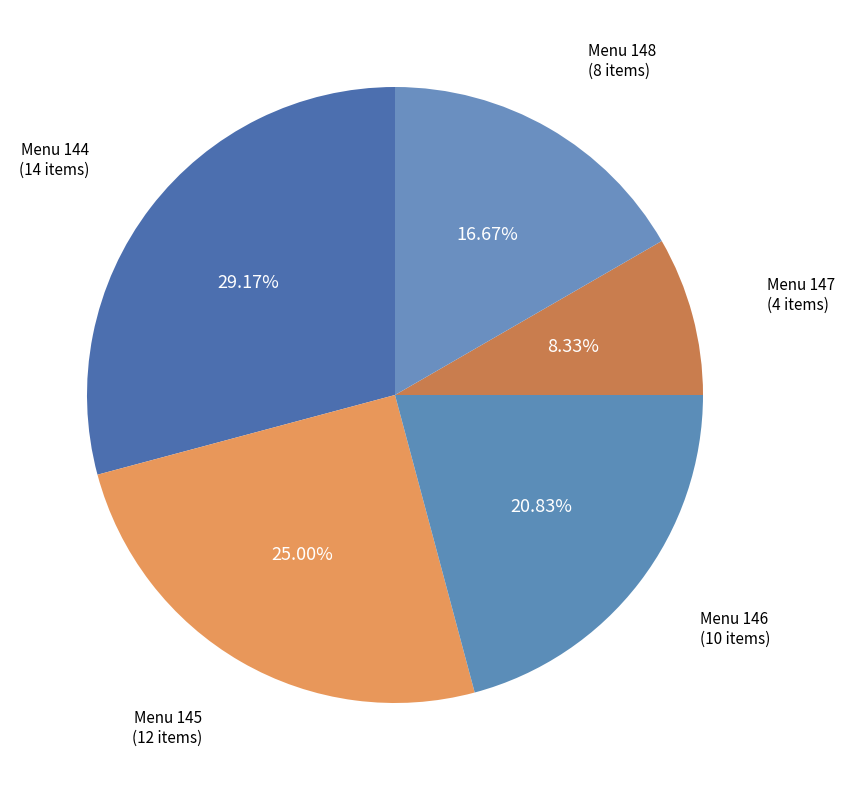

What is the ratio of the value at Menu 146 to the value at Menu 145?

0.8